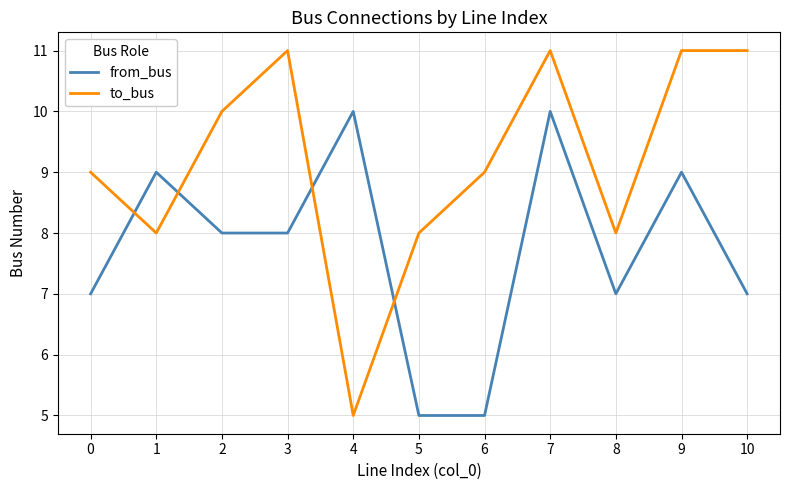

True or false: to_bus has more than 0 interior local peaks.

True